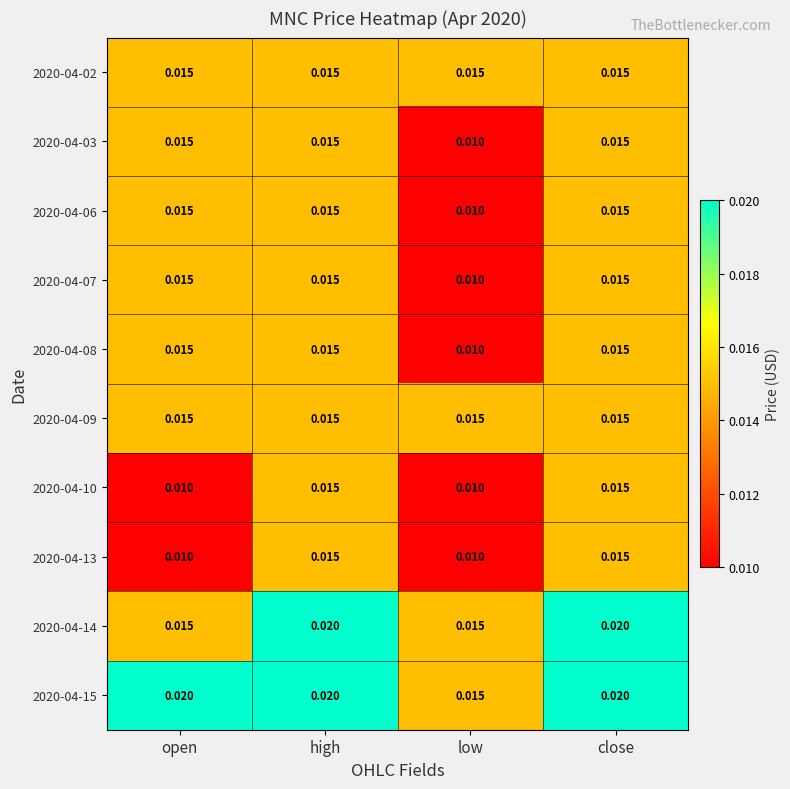

How many data points does each series have?

4